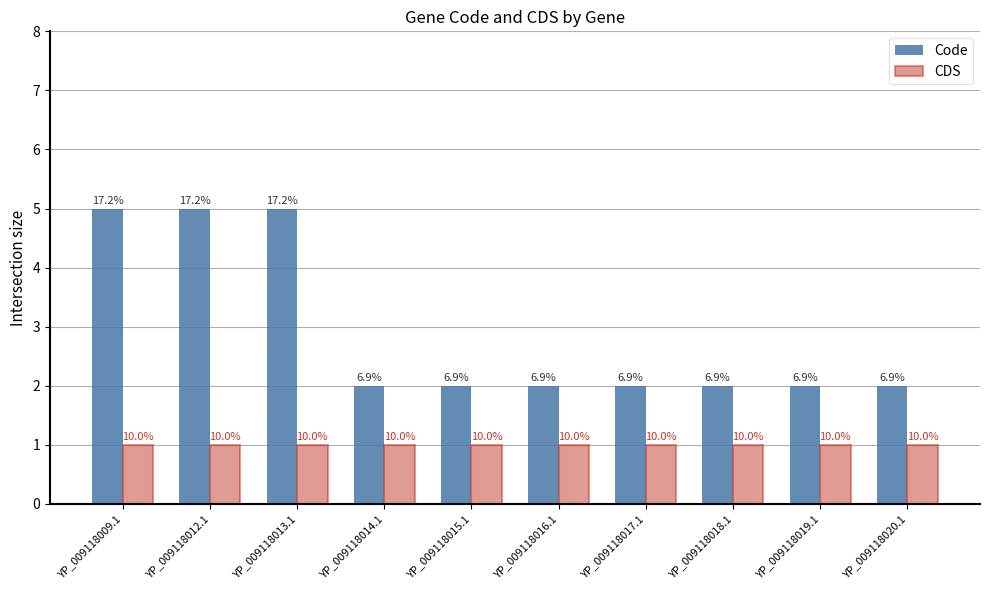

How many bars are there in each group?

2